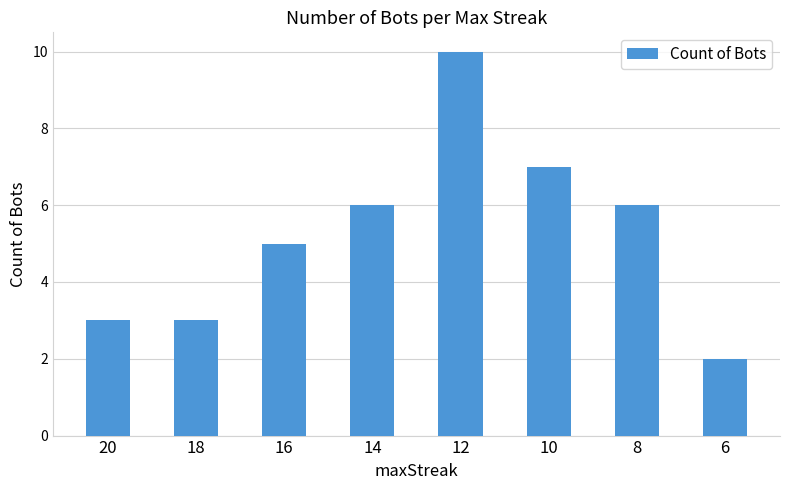

What is the approximate value at 14?

6